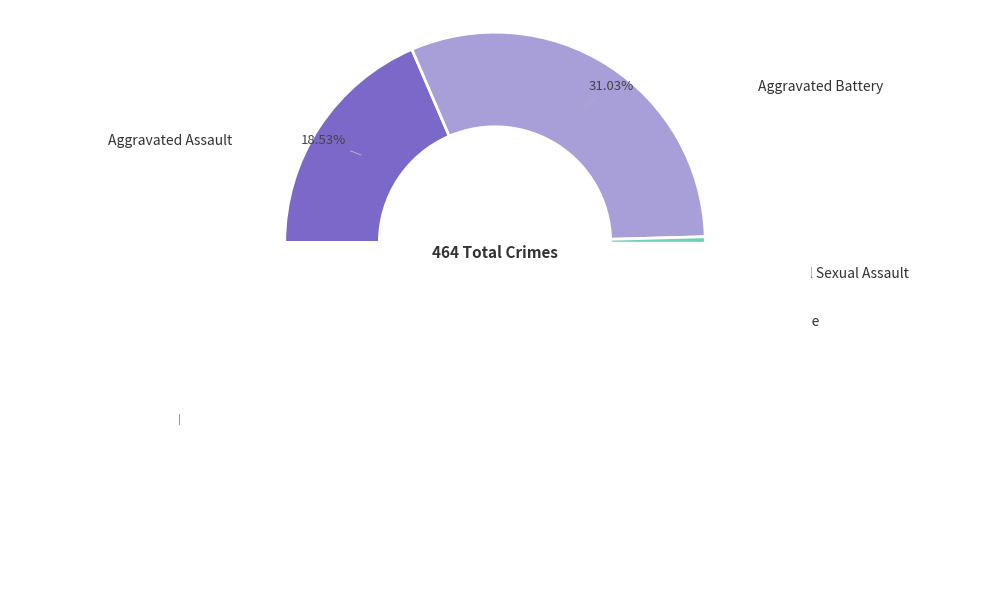

To the nearest percent, what percentage of the pie is Aggravated Assault?

19%